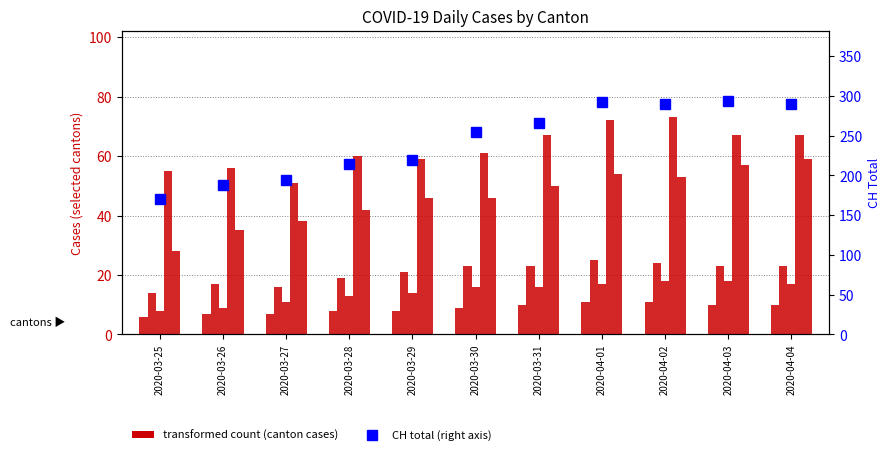

Reading left to right, list all the values displayed in this chart.

GR: 2020-03-25=6	2020-03-26=7	2020-03-27=7	2020-03-28=8	2020-03-29=8	2020-03-30=9	2020-03-31=10	2020-04-01=11	2020-04-02=11	2020-04-03=10	2020-04-04=10
VS: 2020-03-25=14	2020-03-26=17	2020-03-27=16	2020-03-28=19	2020-03-29=21	2020-03-30=23	2020-03-31=23	2020-04-01=25	2020-04-02=24	2020-04-03=23	2020-04-04=23
BL: 2020-03-25=8	2020-03-26=9	2020-03-27=11	2020-03-28=13	2020-03-29=14	2020-03-30=16	2020-03-31=16	2020-04-01=17	2020-04-02=18	2020-04-03=18	2020-04-04=17
TI: 2020-03-25=55	2020-03-26=56	2020-03-27=51	2020-03-28=60	2020-03-29=59	2020-03-30=61	2020-03-31=67	2020-04-01=72	2020-04-02=73	2020-04-03=67	2020-04-04=67
ZH: 2020-03-25=28	2020-03-26=35	2020-03-27=38	2020-03-28=42	2020-03-29=46	2020-03-30=46	2020-03-31=50	2020-04-01=54	2020-04-02=53	2020-04-03=57	2020-04-04=59
CH: 2020-03-25=171	2020-03-26=188	2020-03-27=194	2020-03-28=214	2020-03-29=219	2020-03-30=255	2020-03-31=266	2020-04-01=293	2020-04-02=290	2020-04-03=294	2020-04-04=290